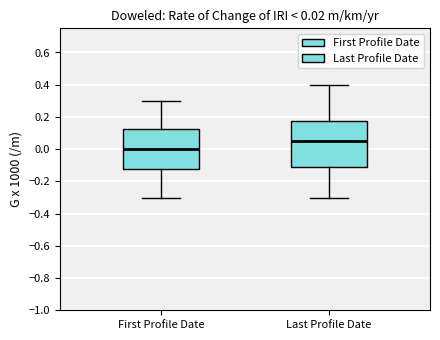

Comparing the boxes themselves (not the whiskers), which one is the tallest?

Last Profile Date